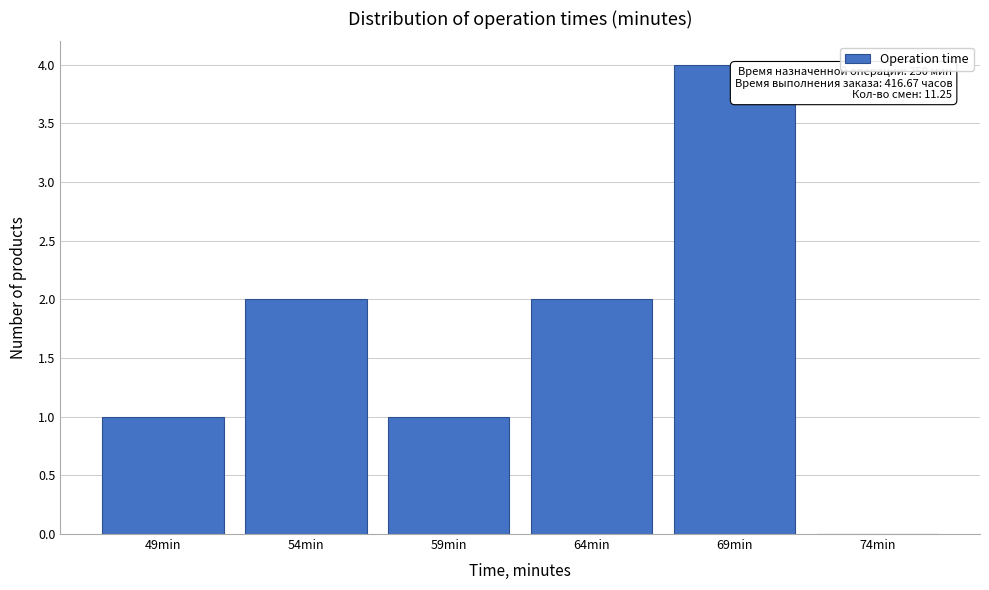

Which label corresponds to the largest value in the chart?

69min